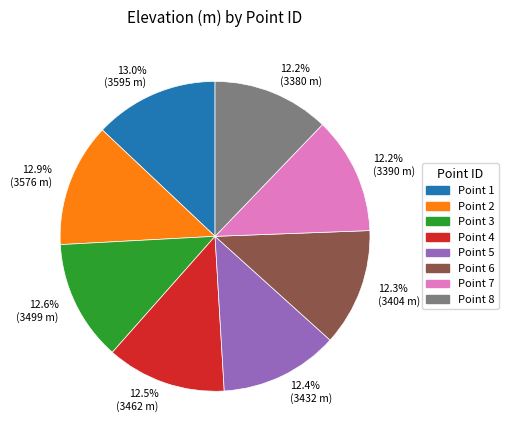

How many segments does this pie chart have?

8